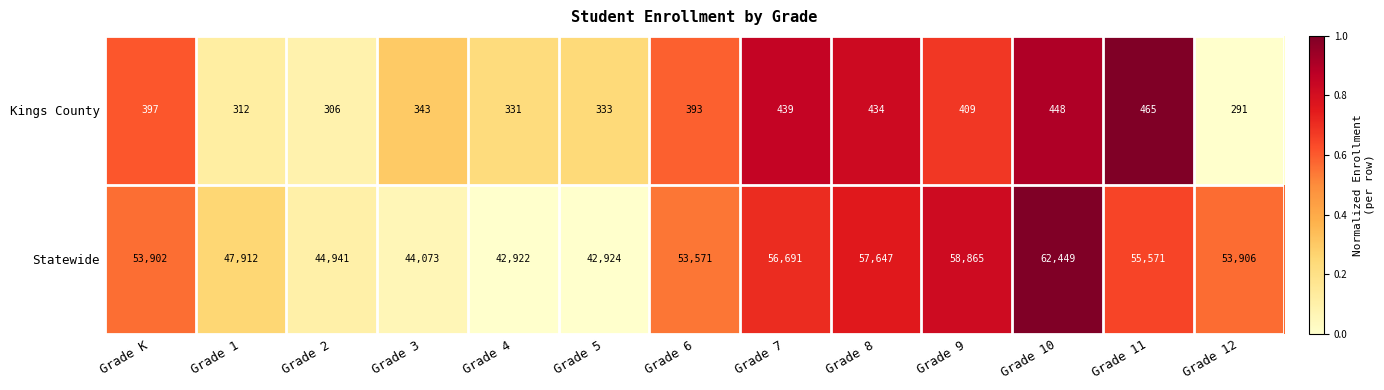

Where is Statewide nearest to the value 52685?

Grade 6